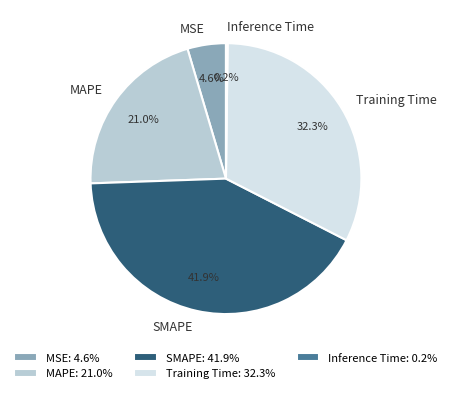

Between MAPE and MSE, which is larger?

MAPE